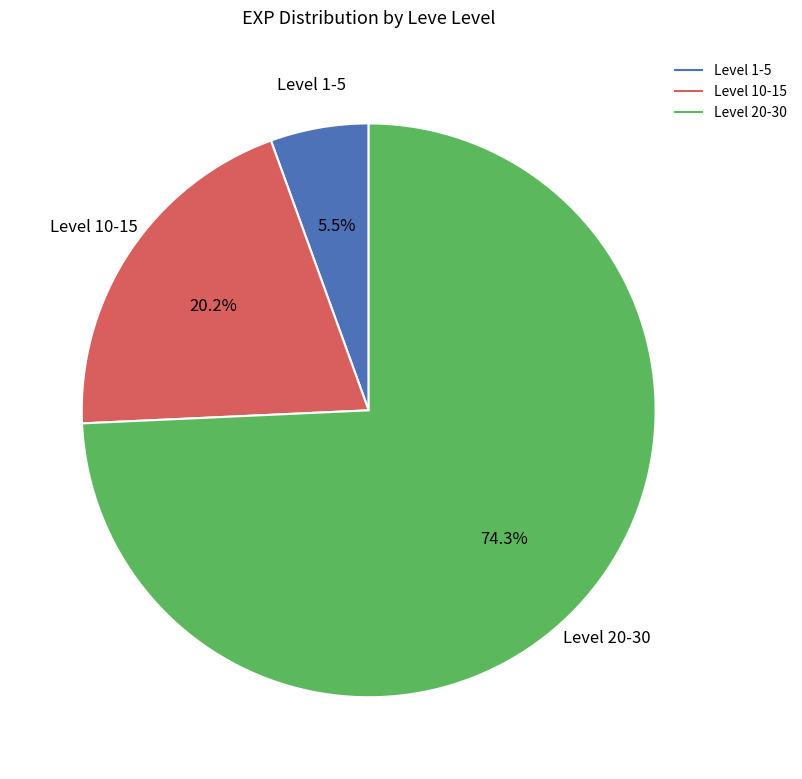

Is there a majority slice in this chart?

Yes